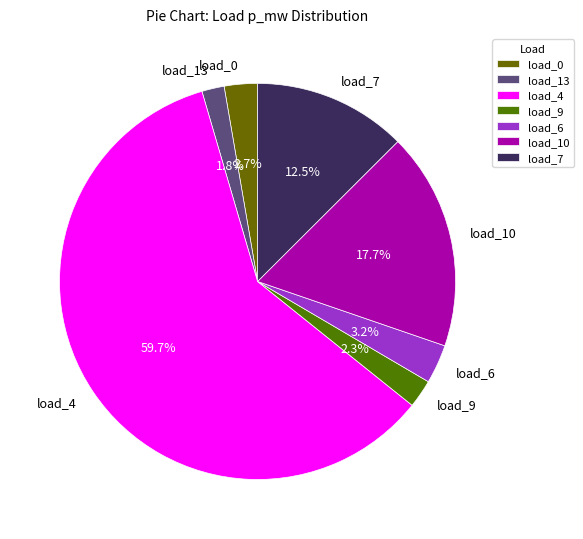

What is the largest slice in the pie chart?

load_4